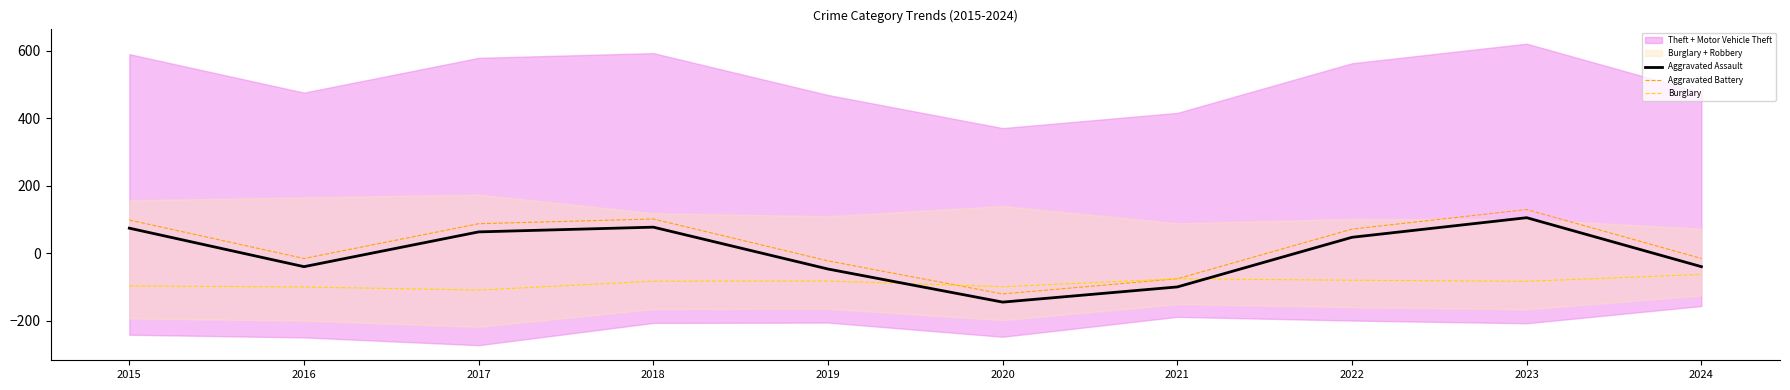

Is it true that Aggravated Assault equals -21.0 at 2016?

False